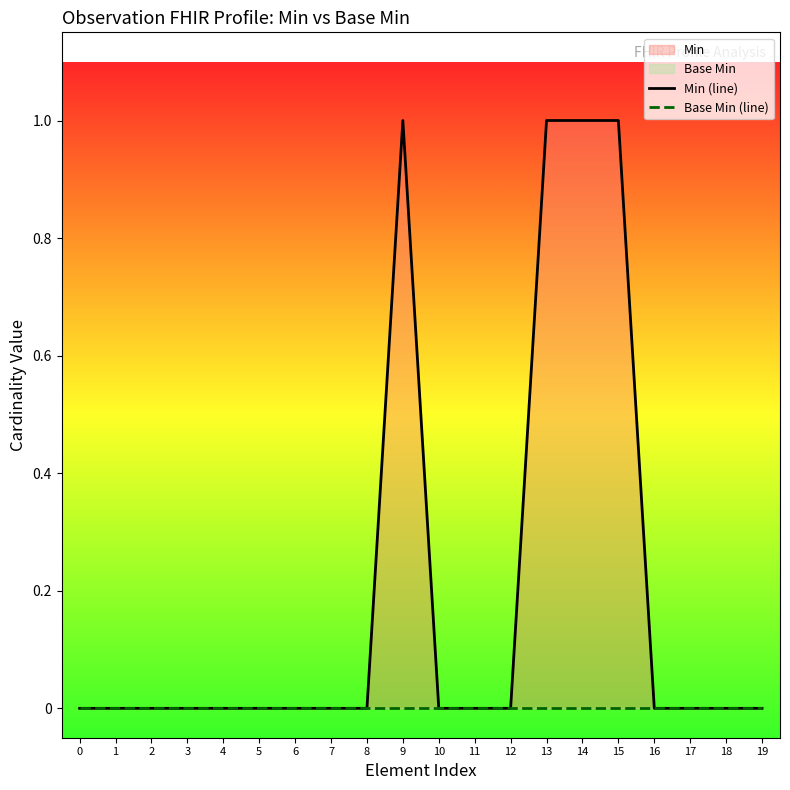

Reading right to left, list all the values displayed in this chart.

Min (line): 0	0	0	0	1	1	1	0	0	0	1	0	0	0	0	0	0	0	0	0
Base Min (line): 0	0	0	0	0	0	0	0	0	0	0	0	0	0	0	0	0	0	0	0